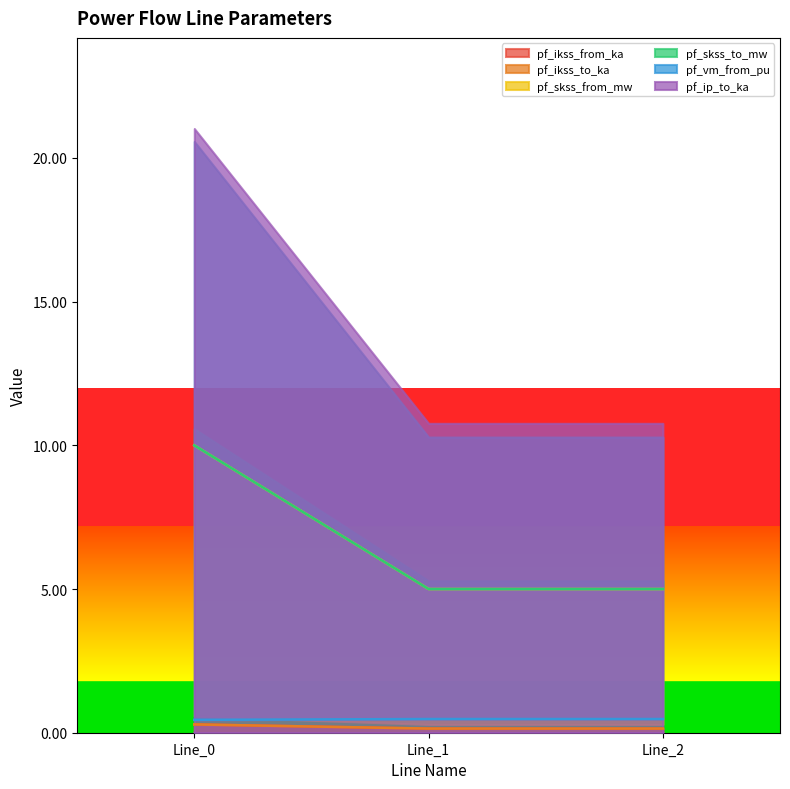

True or false: pf_ikss_from_ka has a value of 0.1 at Line_1.

True